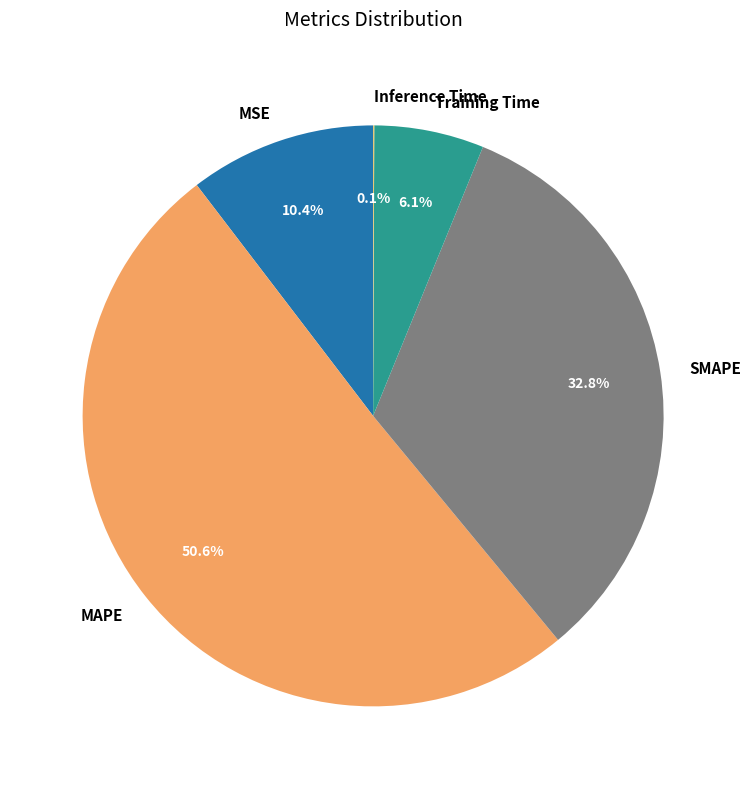

Between Training Time and MSE, which is larger?

MSE